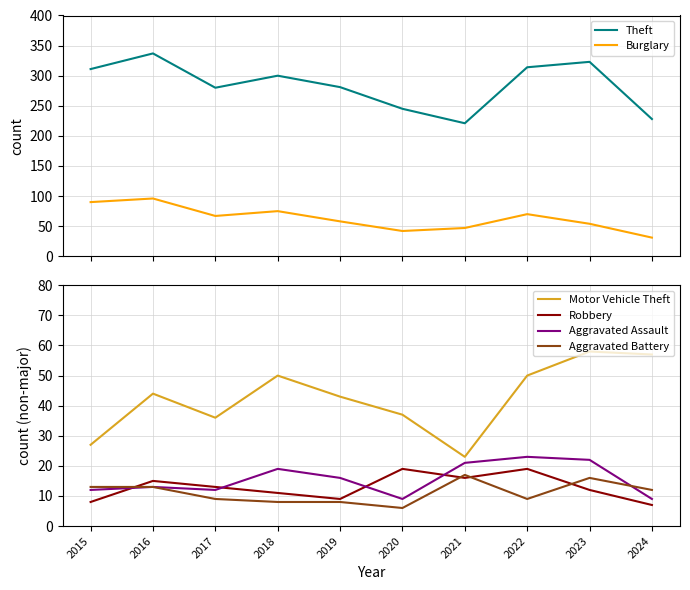

True or false: Robbery and Aggravated Assault cross at least once.

True